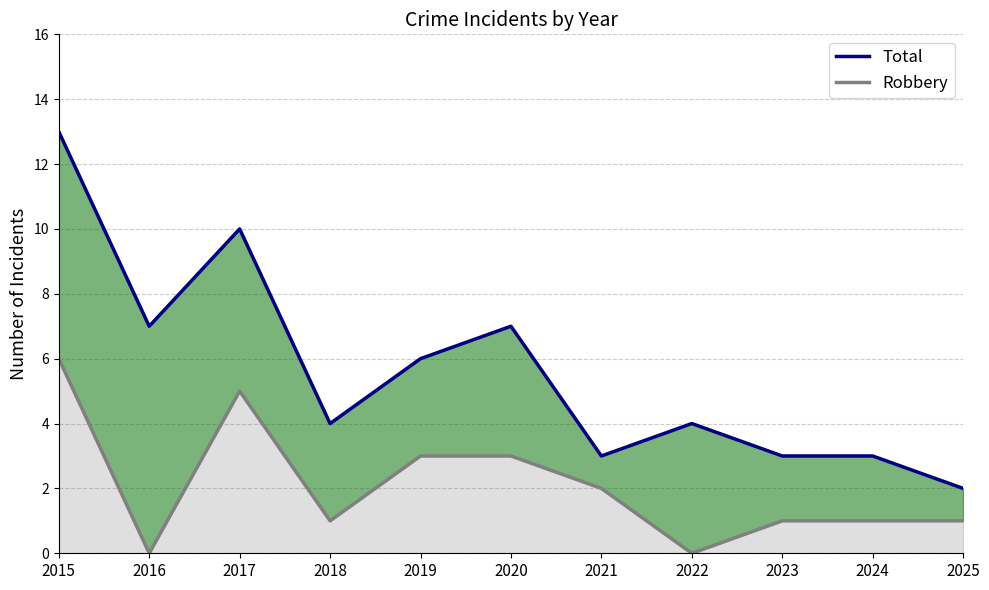

Reading left to right, what are all the values shown in this chart?

Total: 2015=13	2016=7	2017=10	2018=4	2019=6	2020=7	2021=3	2022=4	2023=3	2024=3	2025=2
Robbery: 2015=6	2016=0	2017=5	2018=1	2019=3	2020=3	2021=2	2022=0	2023=1	2024=1	2025=1